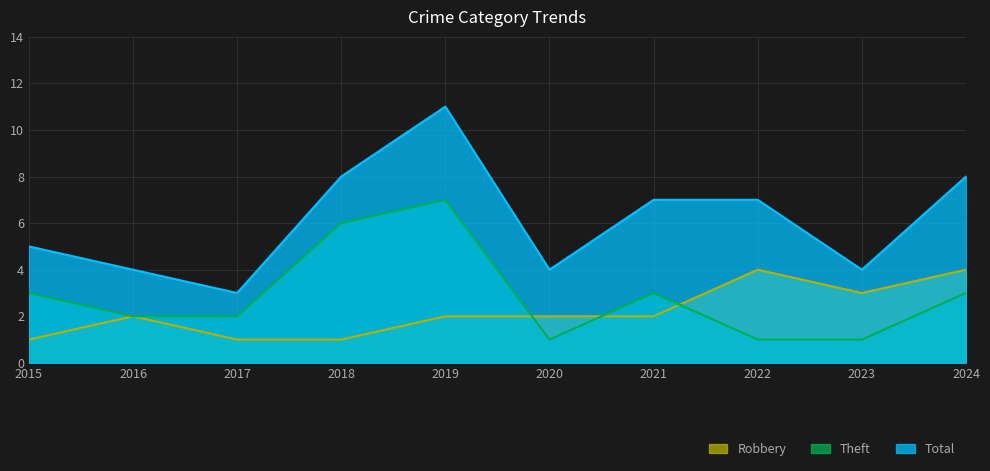

True or false: Theft and Total cross at least once.

False